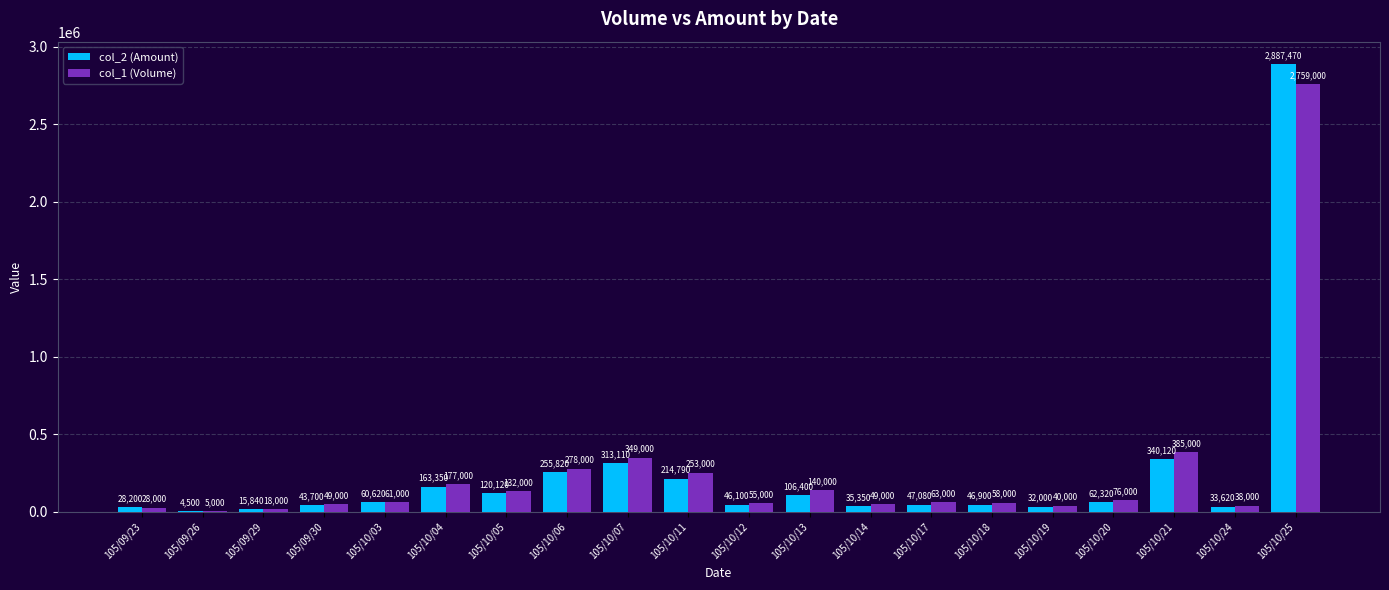

How many data points does each series have?

20